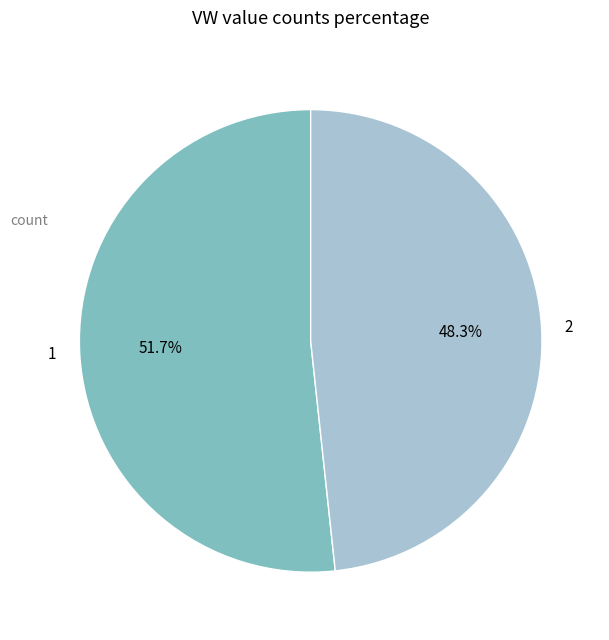

Approximately how many times larger is the value at 2 compared to 1?

0.9